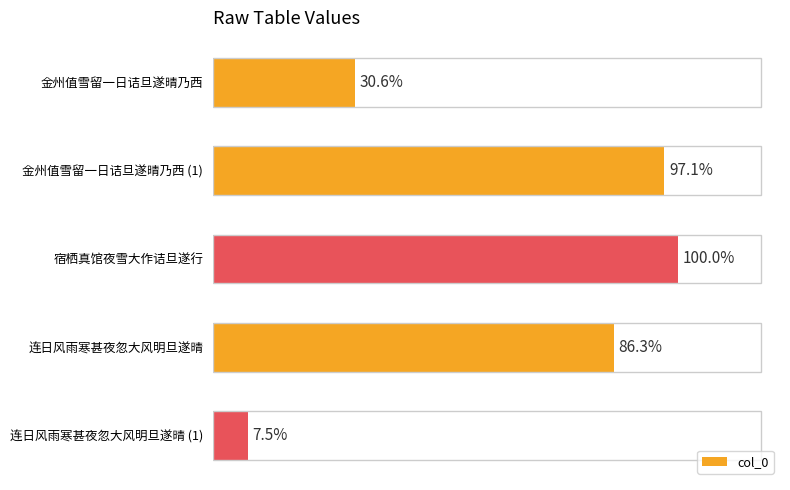

Does the chart contain any negative values?

No